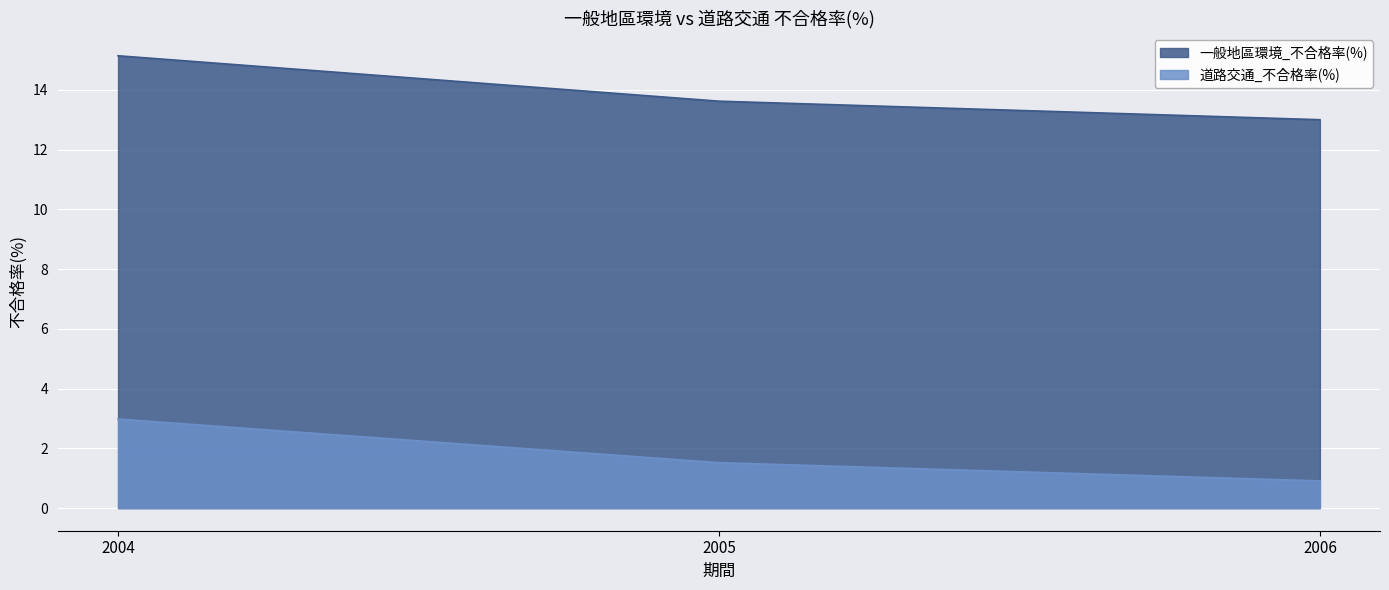

What is the difference between the 一般地區環境_不合格率(%) values at 2006 and 2004?

2.1